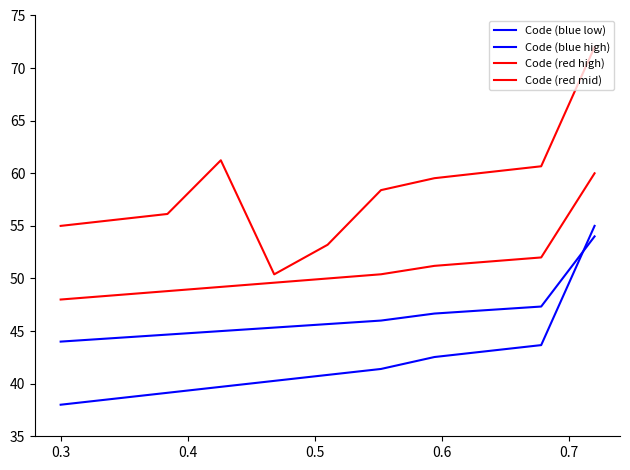

Which series has the largest range (max minus min)?

Code (red high)